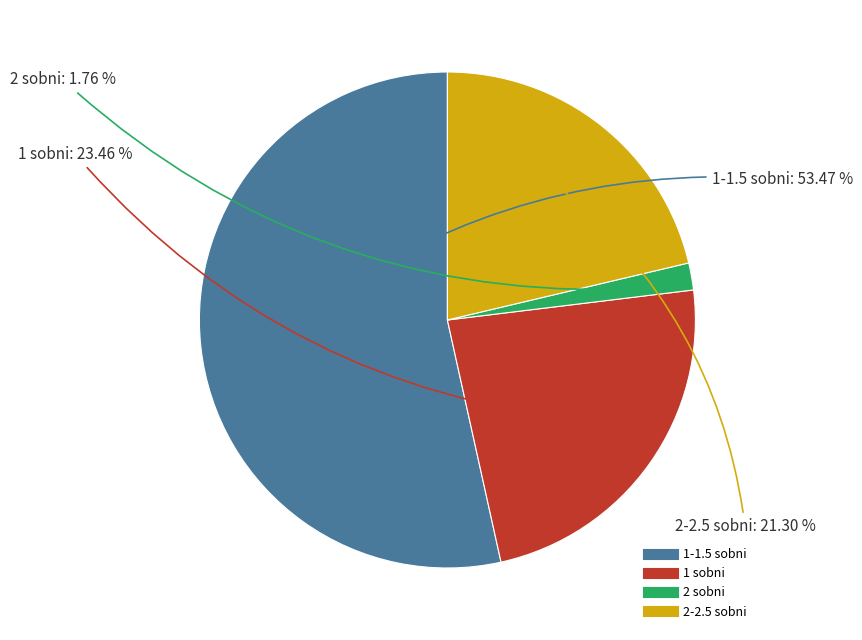

Is there any slice that represents more than half of the pie?

Yes